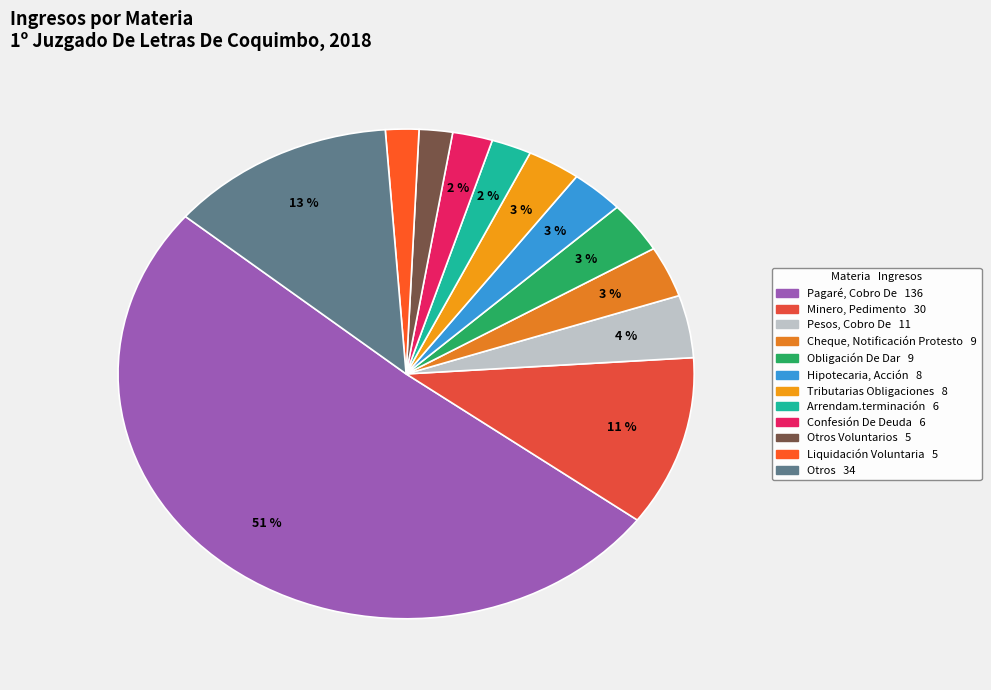

Does any single category account for the majority?

Yes